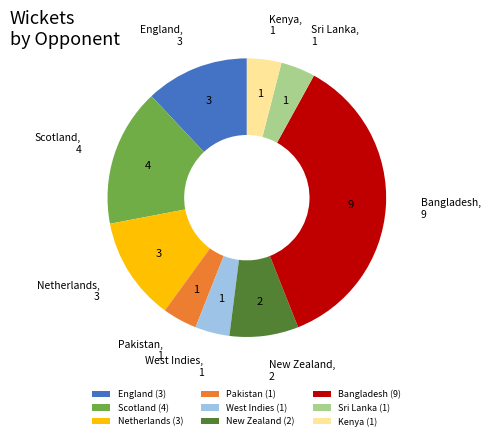

Is New Zealand the majority of the pie?

No